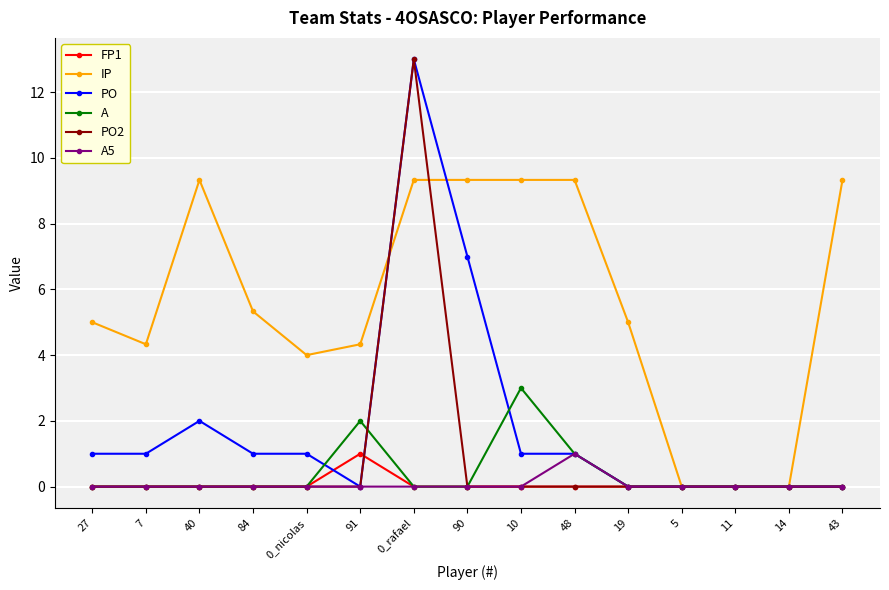

Where is the first local maximum for PO?

40